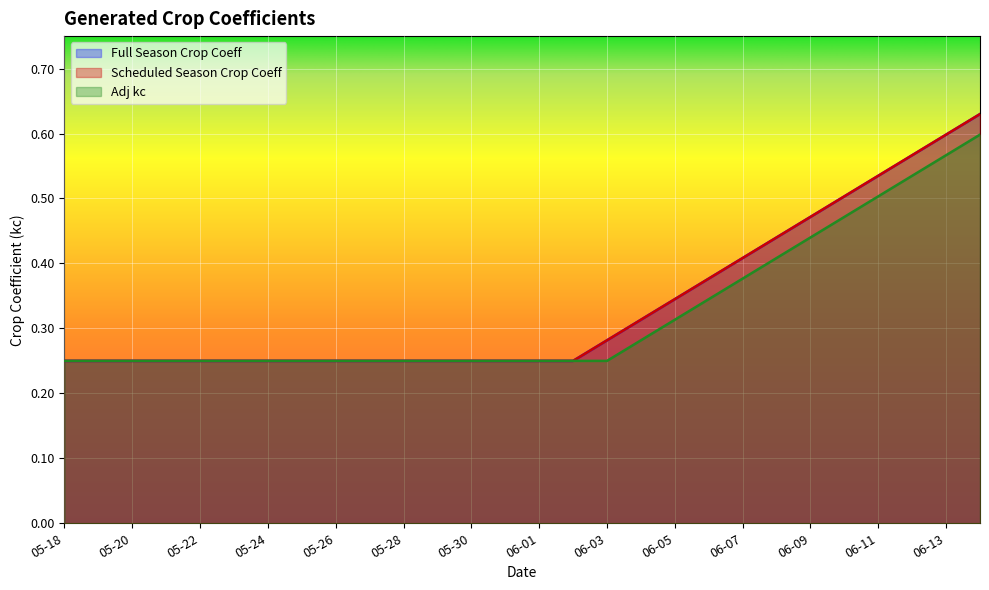

True or false: Adj kc and Full Season Crop Coeff cross at least once.

False